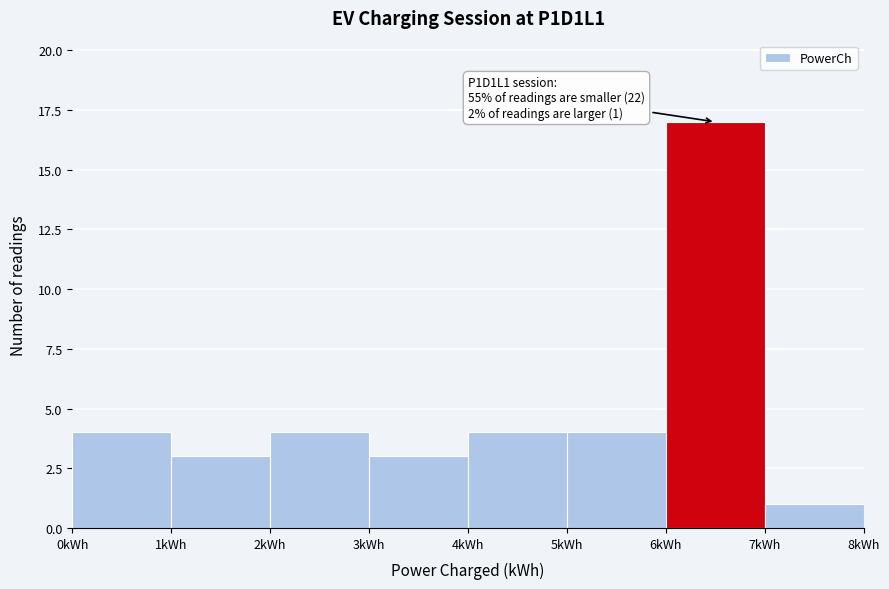

Which range on the x-axis has the tallest bar?

6 to 7